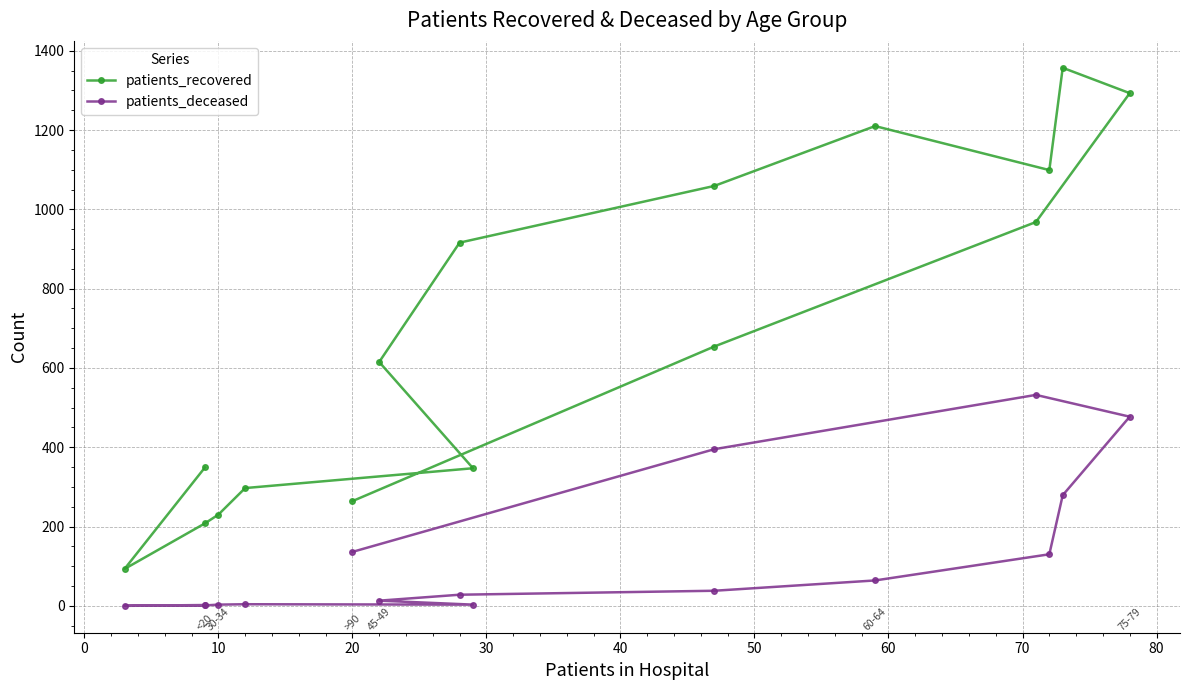

How many lines are shown in the chart?

2